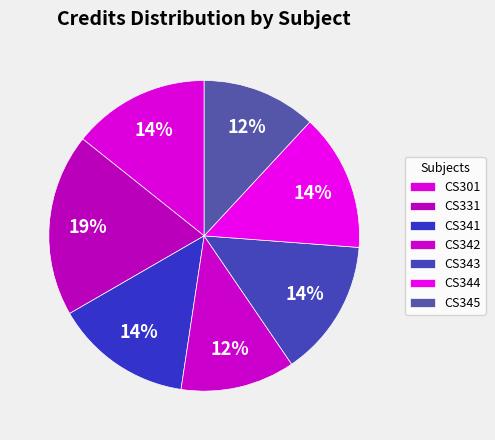

The CS301 slice represents 14% of the pie. True or false?

True